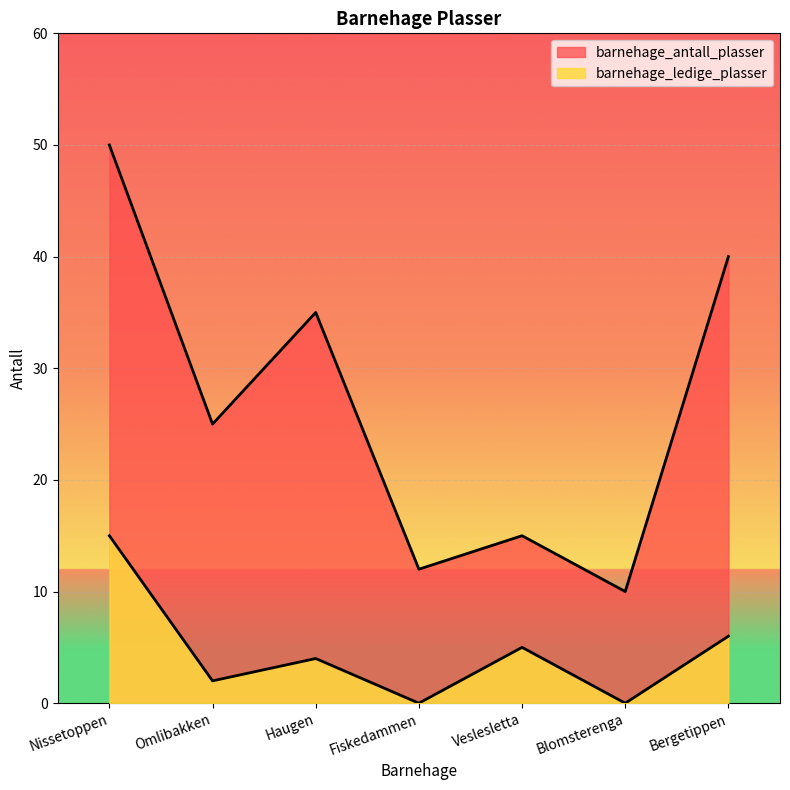

The barnehage_ledige_plasser series shows 4 at Haugen. True or false?

True